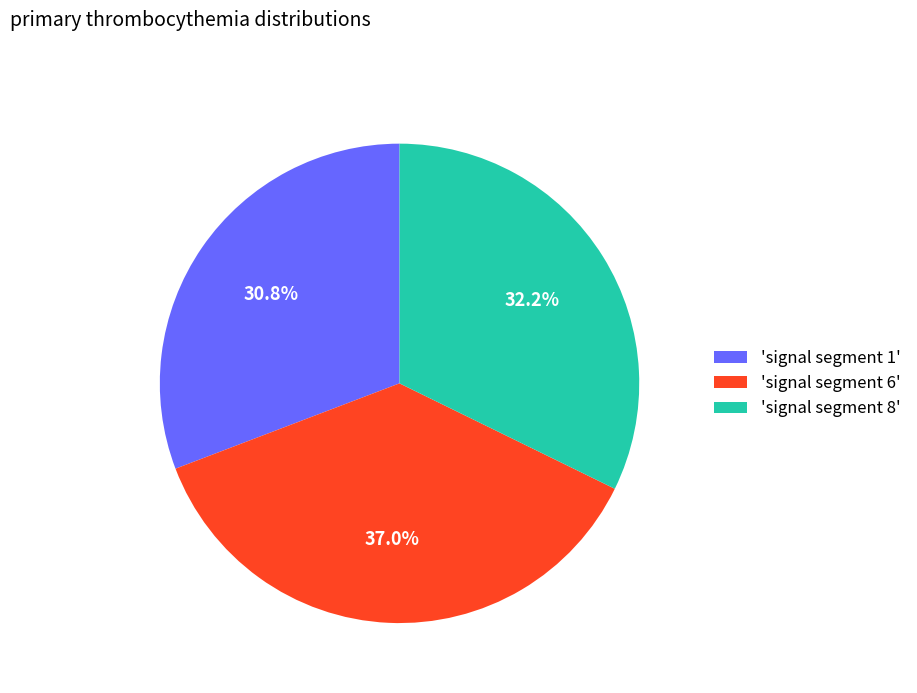

To the nearest percent, what is the average slice percentage?

33%